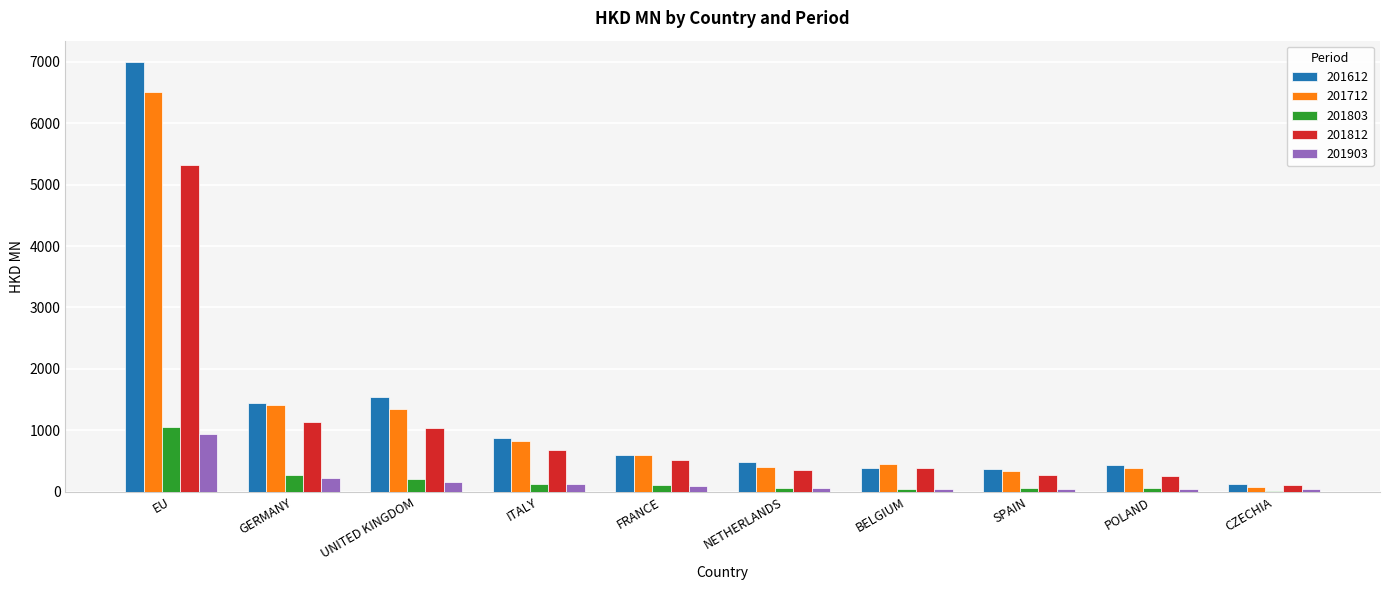

At which category does the chart reach its peak across all series?

EU